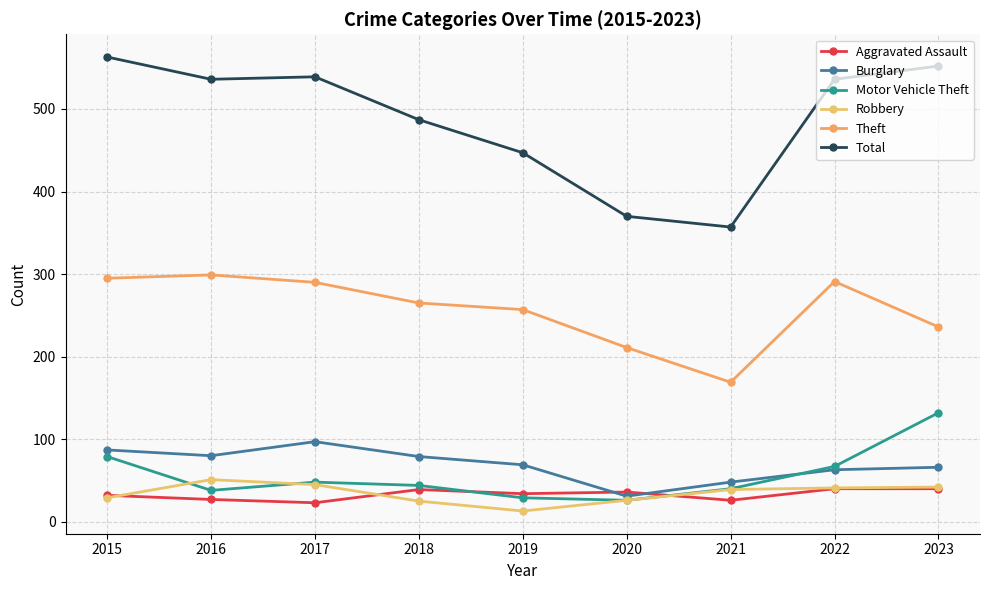

What is the difference between the maximum and minimum values in the Motor Vehicle Theft series?

106